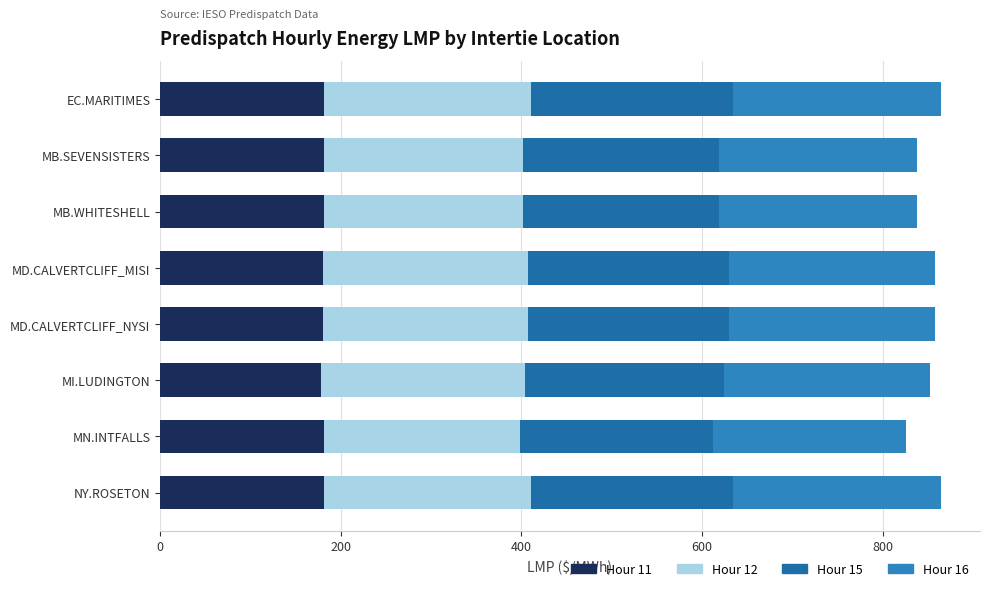

Reading right to left, list all the values displayed in this chart.

Hour 11: 181.7	181.7	178.7	180.3	180.3	181.2	181.2	181.7
Hour 12: 229.5	217.4	225.9	227.6	227.6	221.1	221.1	229.5
Hour 15: 223.0	213.0	220.2	221.6	221.6	216.2	216.2	223.0
Hour 16: 230.4	213.9	227.2	228.7	228.7	219.6	219.8	230.4